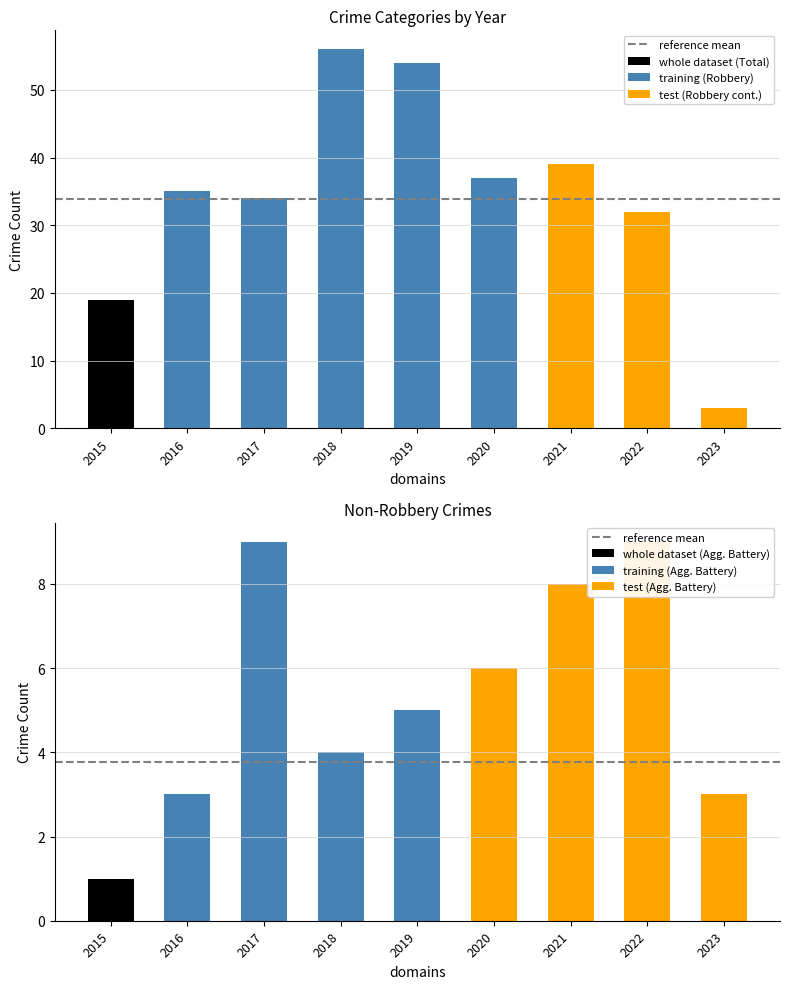

Between 2016 and 2019, which series saw the biggest shift?

Total